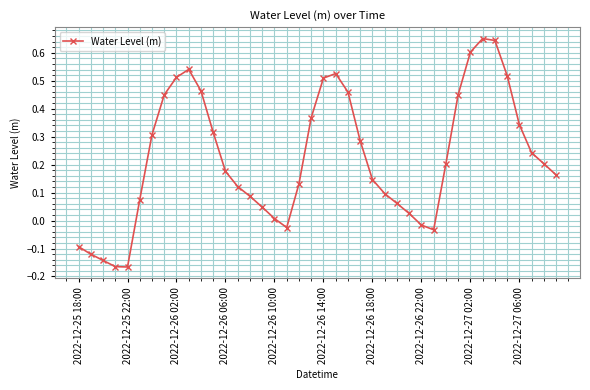

What is the sum of all values?

9.0